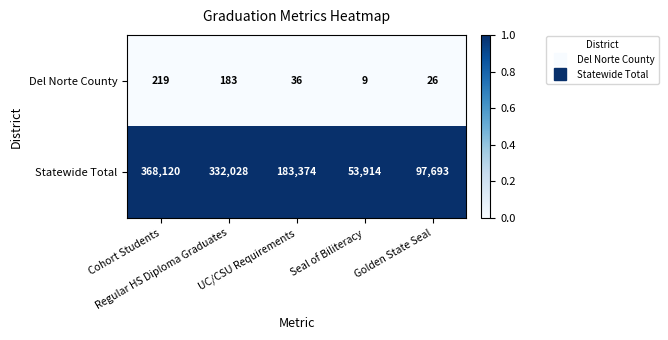

What is the difference between the maximum and minimum values in the Del Norte County series?

210